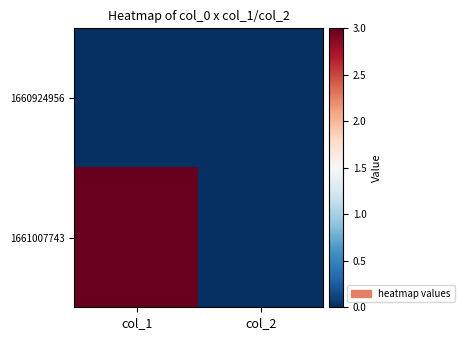

Which series has the largest total across all categories?

1661007743